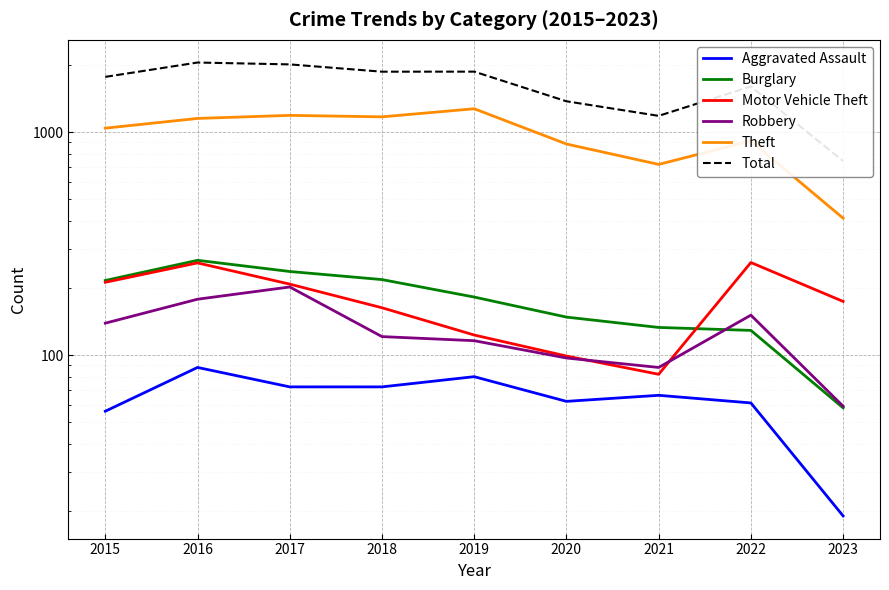

What are all the series names shown in the legend?

Aggravated Assault, Burglary, Motor Vehicle Theft, Robbery, Theft, Total